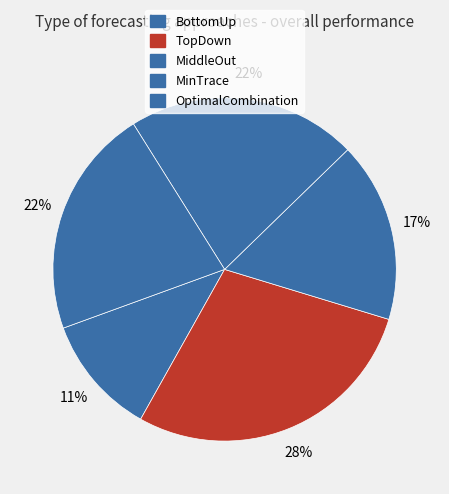

How many slices are in this pie chart?

5